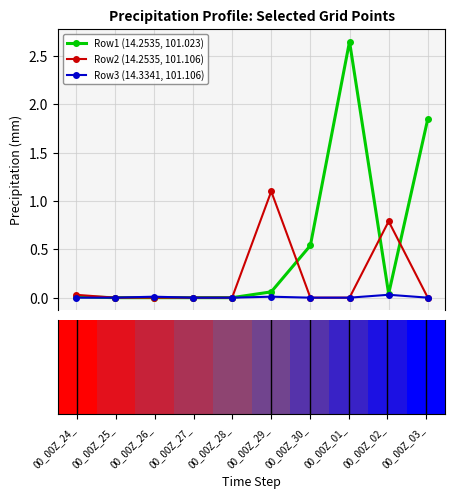

At how many categories does at least one series exceed 1?

3